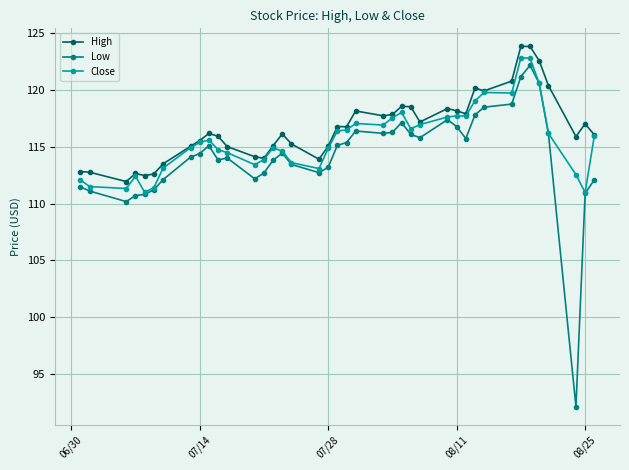

Count the number of categories in the chart.

40